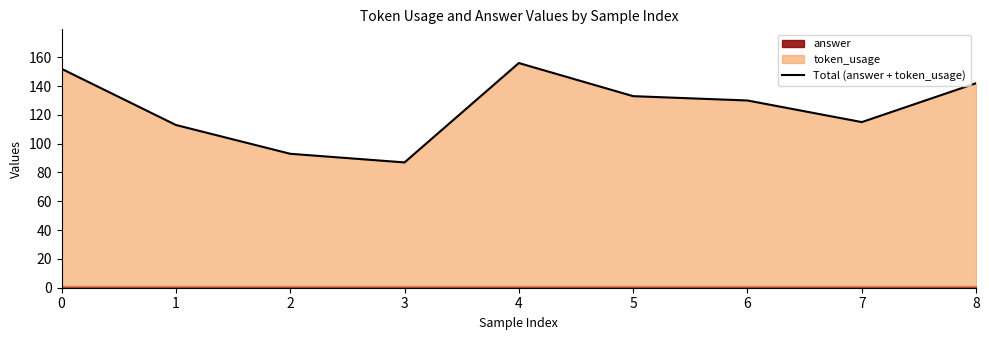

How many points are higher than both their immediate neighbors (excluding endpoints)?

1